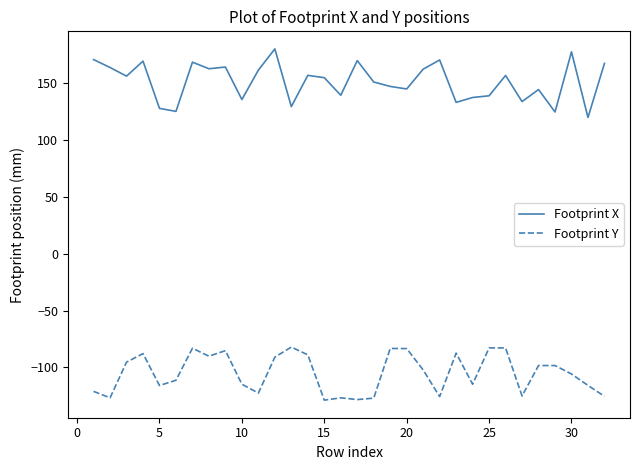

What is the greatest value displayed?

180.3